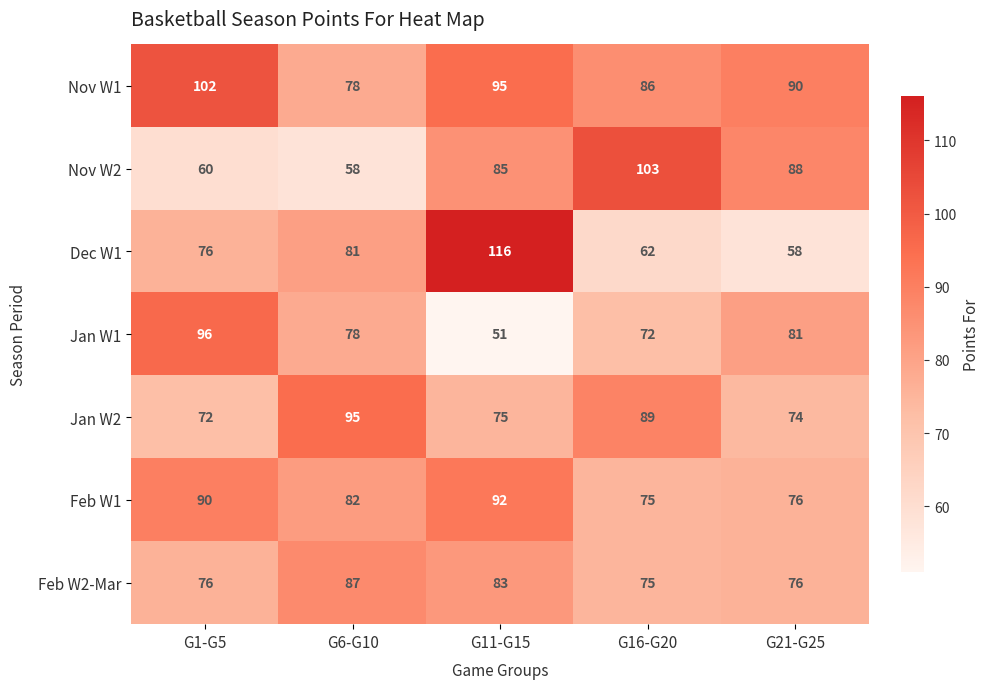

At which label does Nov W2 first exceed 85?

G16-G20